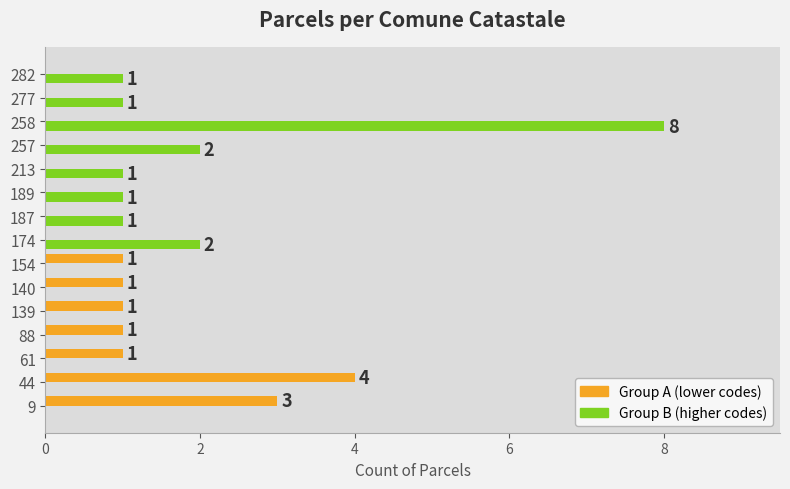

The Group B (higher codes) series shows 1 at 213. True or false?

True